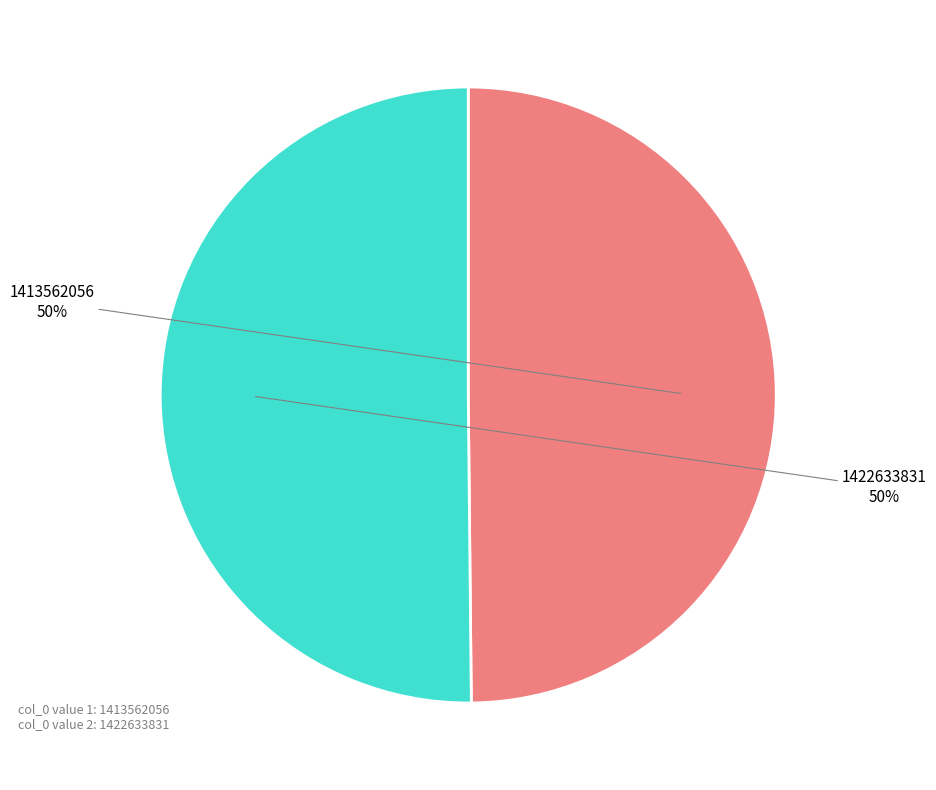

Count the number of slices in the pie.

2